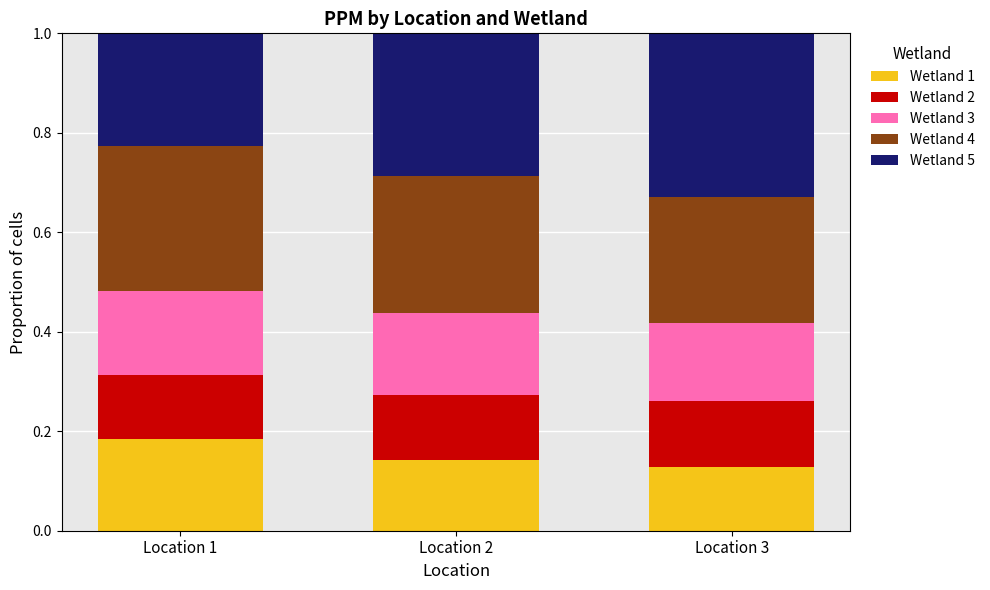

What is the total value across all series at Location 3?

1.0